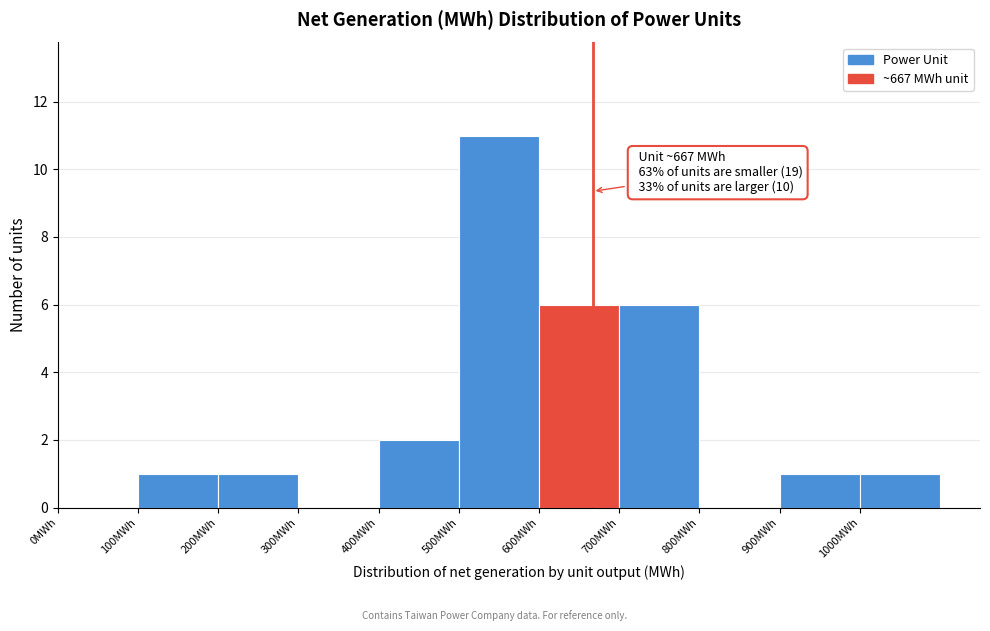

Over which range of the x-axis is the bar tallest?

500 to 600